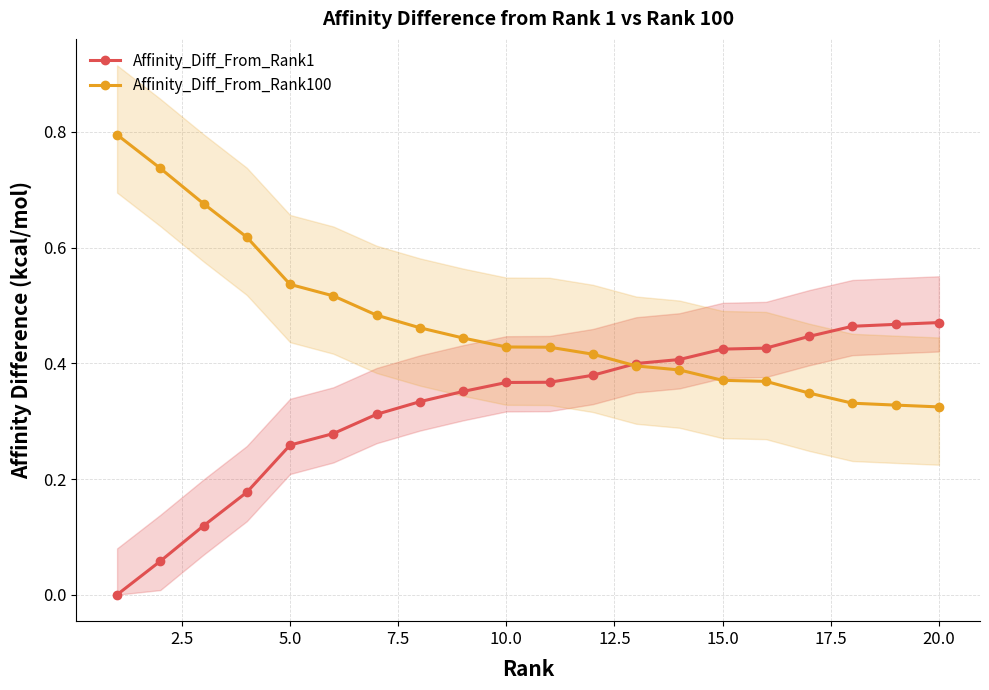

What is the greatest value displayed?

0.8